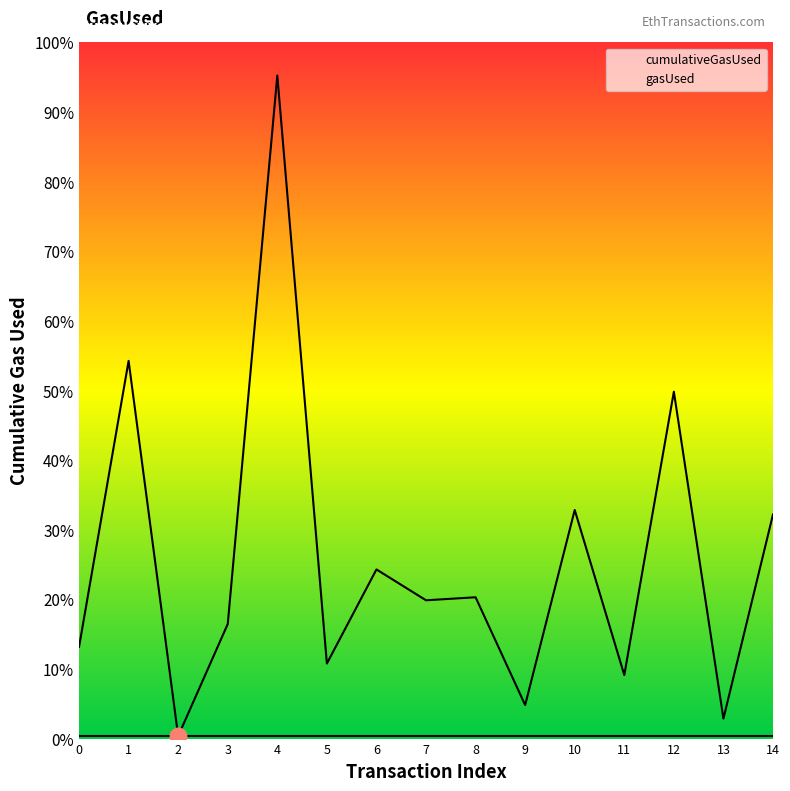

At which category does the data reach its first local peak?

1